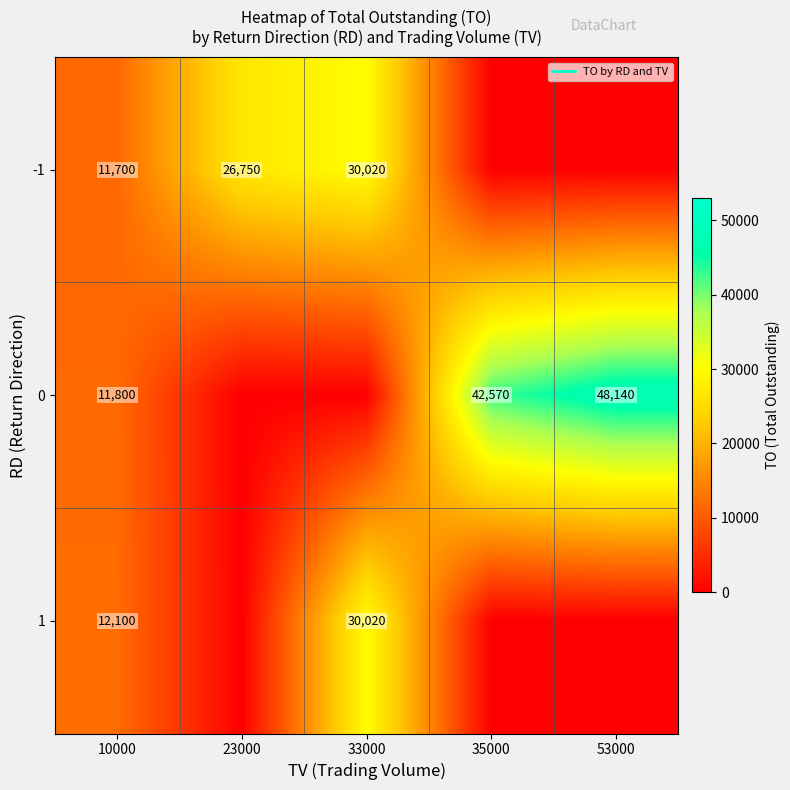

What is the total value across all series at 35000?

42570